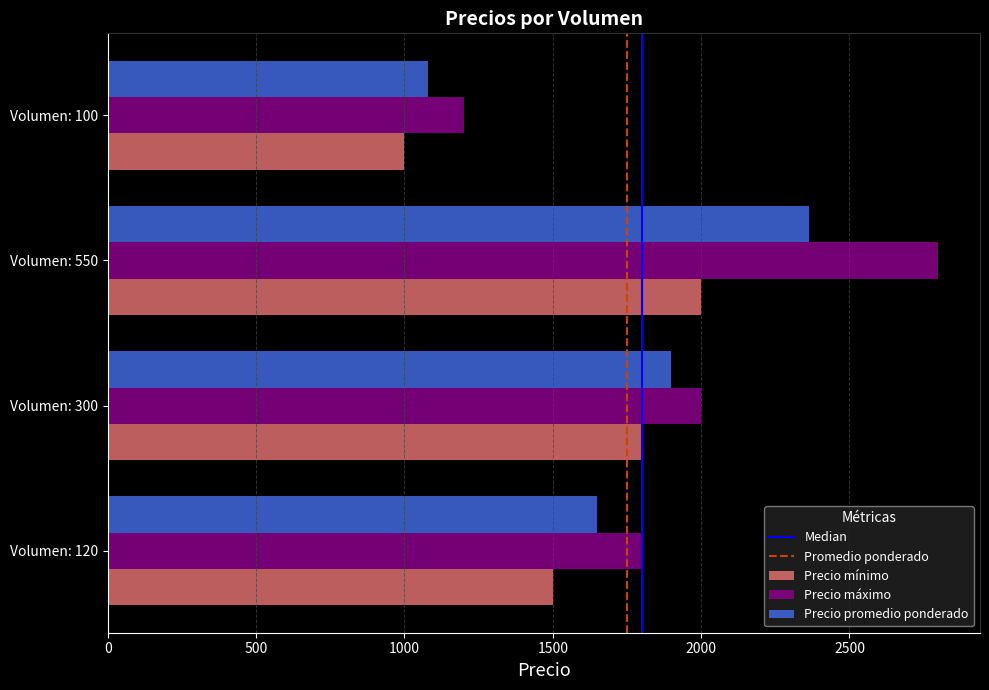

At which category is the sum across all series the highest?

Volumen: 550